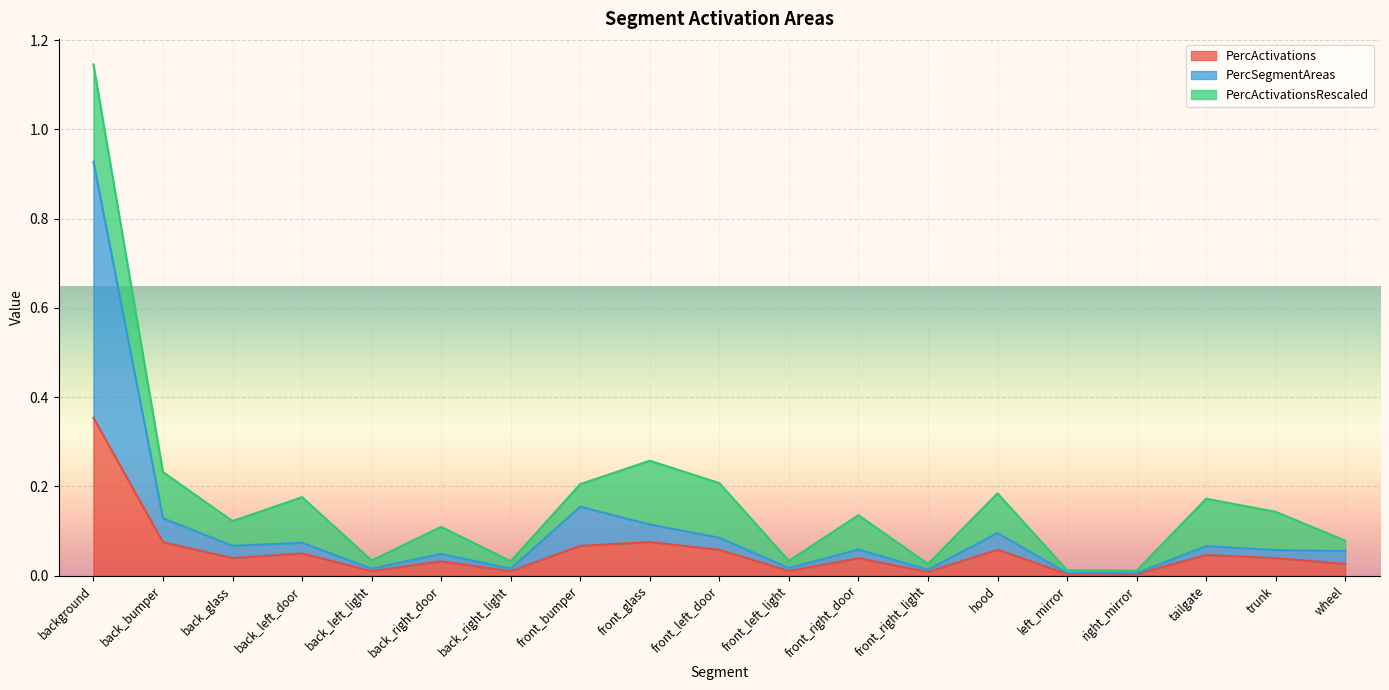

Is it true that PercActivations equals 0.6 at background?

False